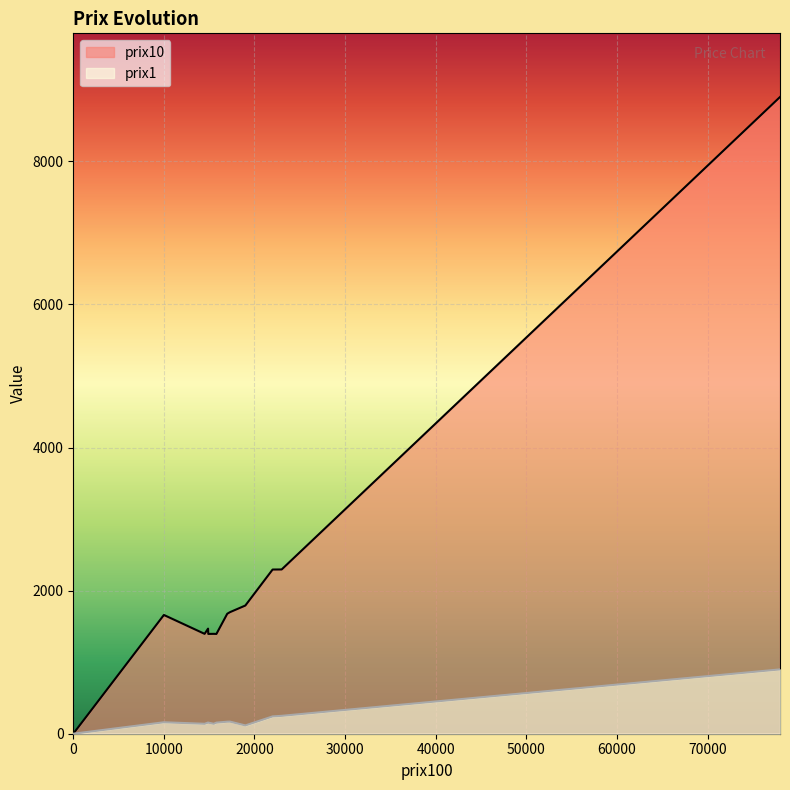

What is the sum of all prix10 values?

35405